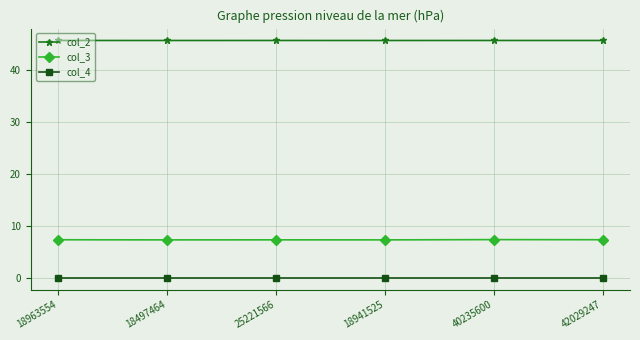

Which series has the largest total across all categories?

col_2